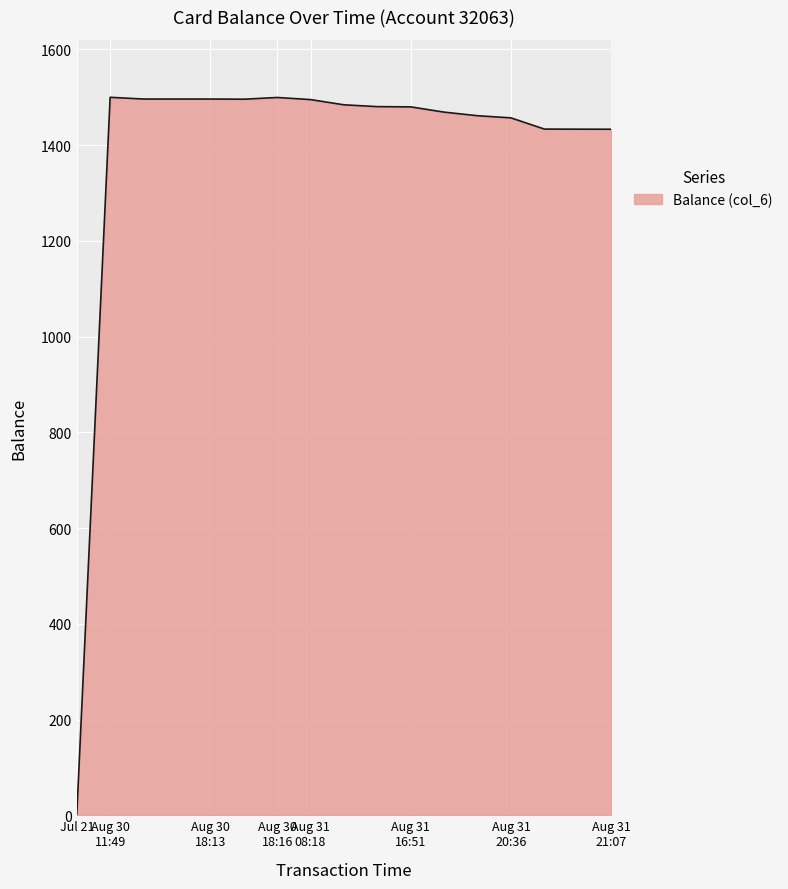

What is the difference between the second highest and second lowest values?

66.3